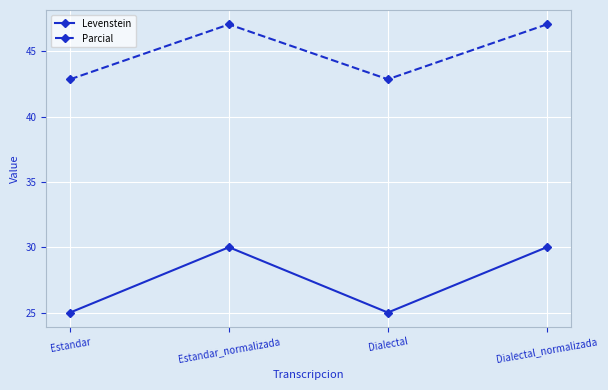

Does the chart have visible grid lines?

Yes